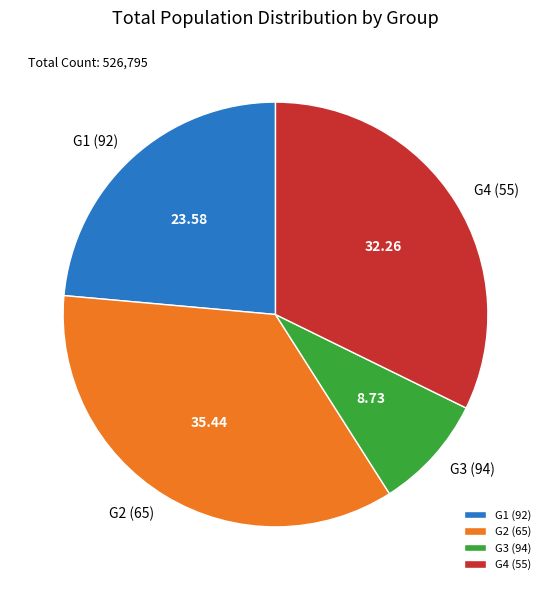

Do G3 (94) and G2 (65) together represent more than half of the pie?

No